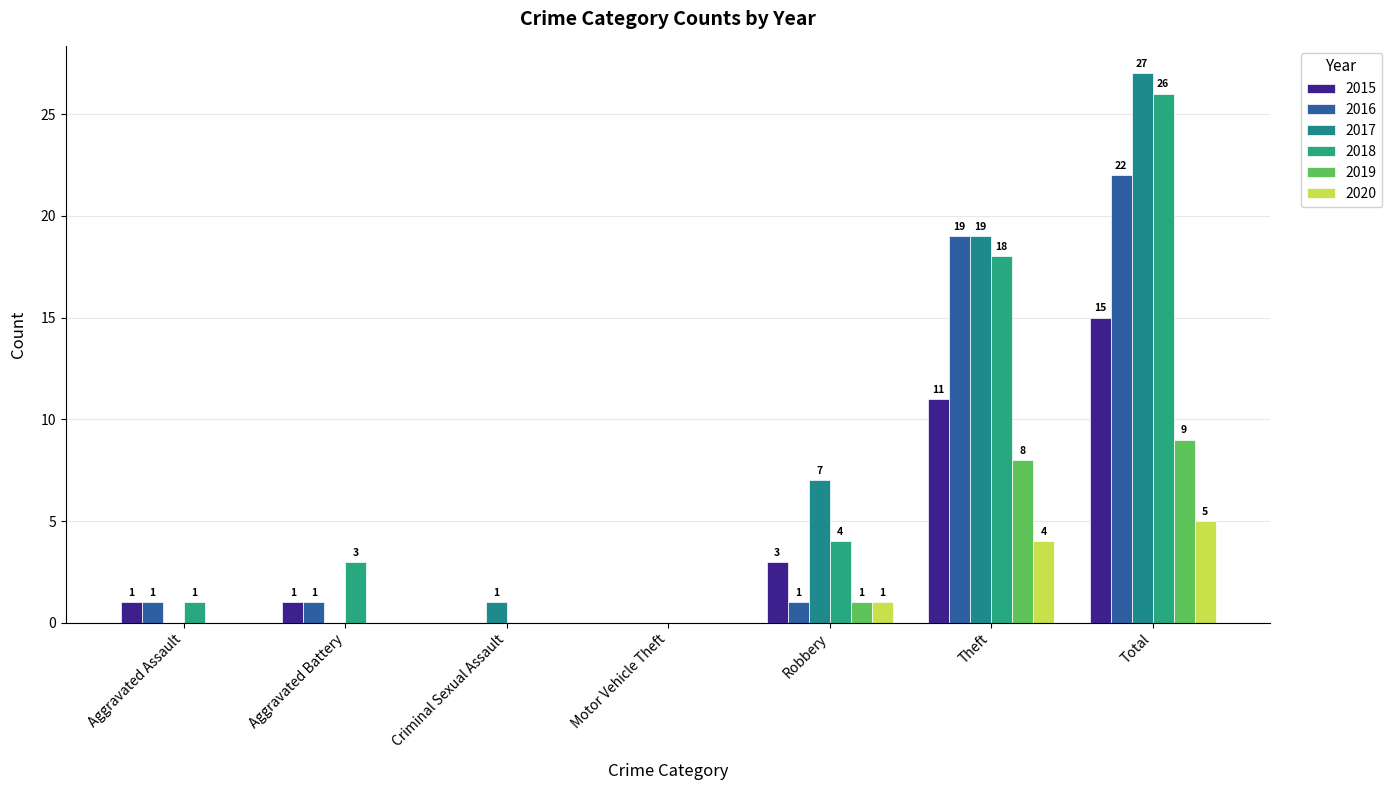

How many values in 2015 are above zero?

5